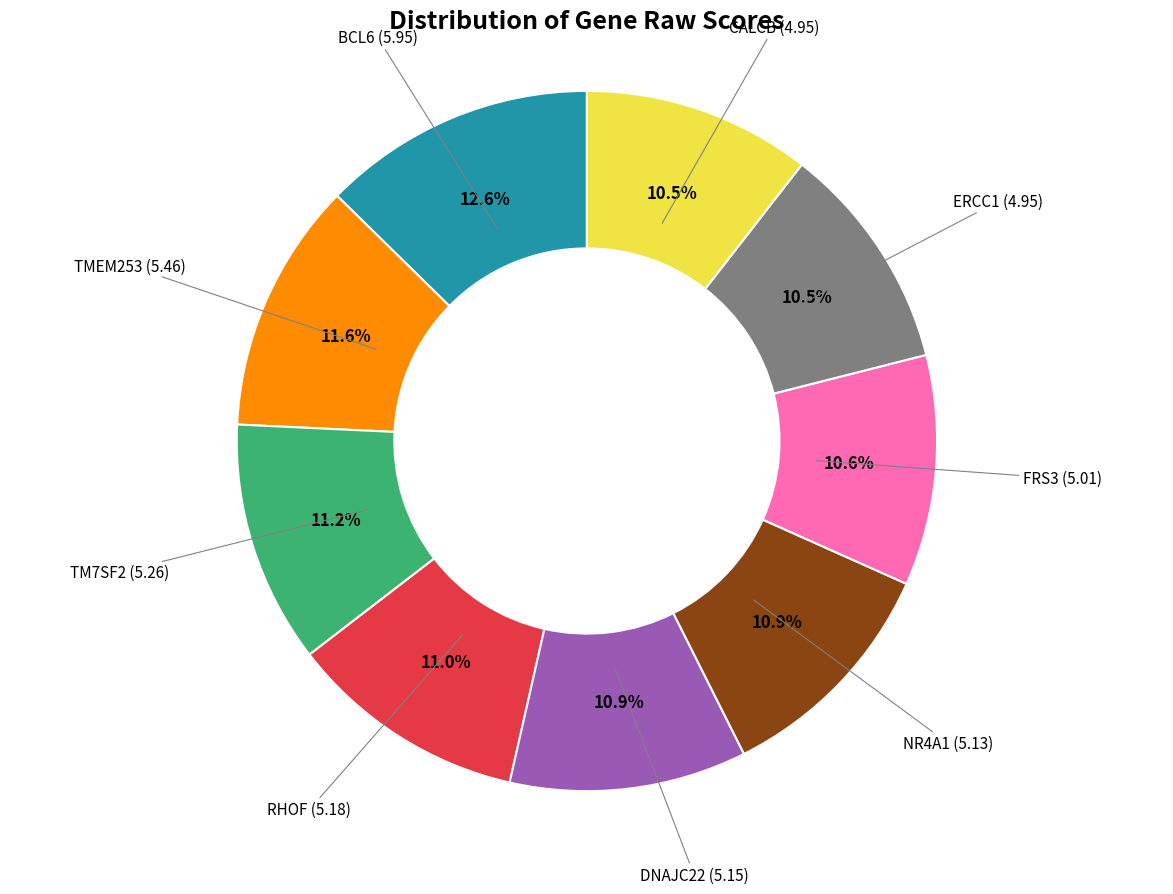

Is there a majority slice in this chart?

No